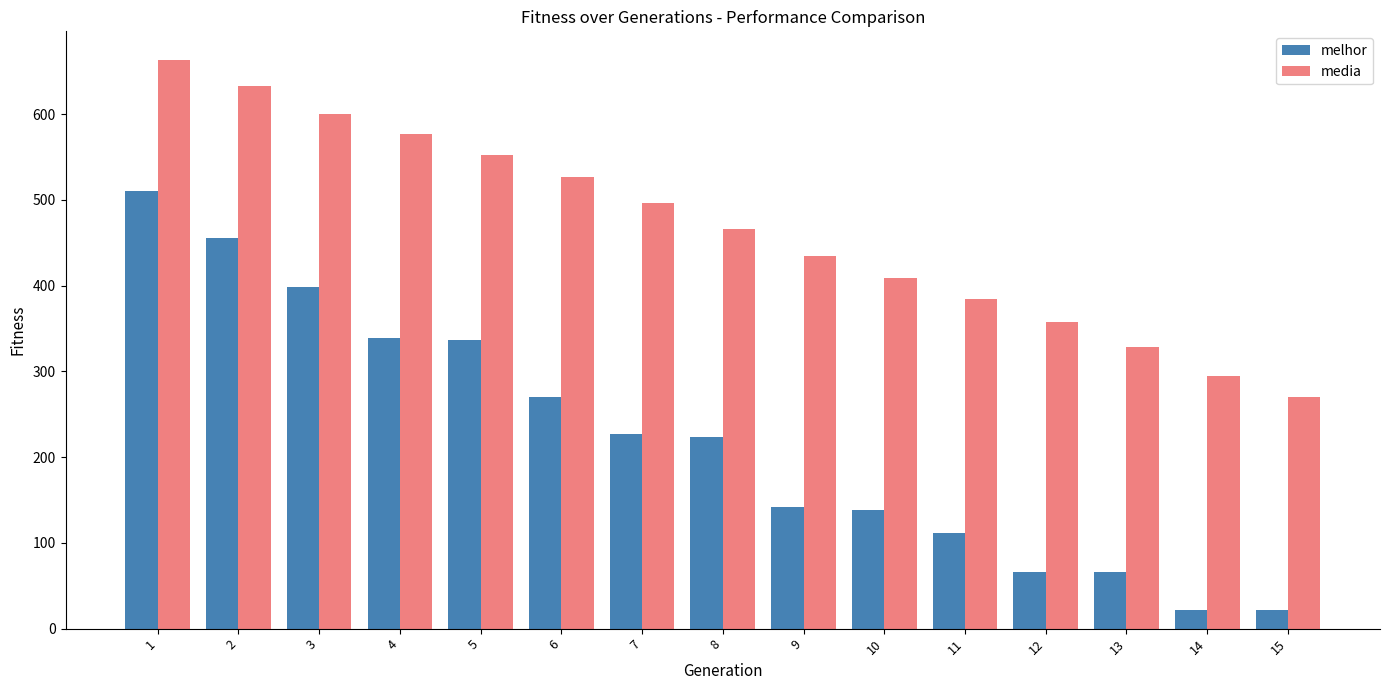

How many series are shown in this chart?

2